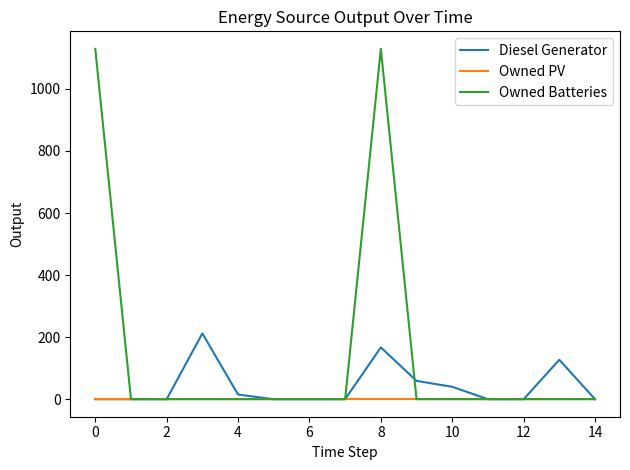

List the series in order of their peak value, highest first.

Owned Batteries, Diesel Generator, Owned PV